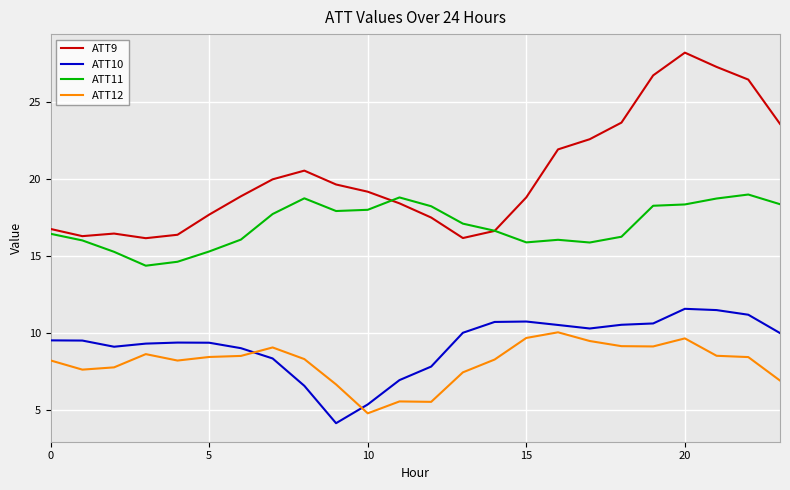

Which series has the largest total across all categories?

ATT9